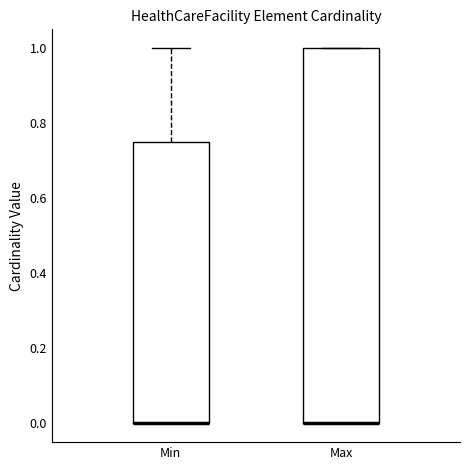

Where is the lower edge of the box for Max on the y-axis? The values are not printed on the chart, so give them approximately, as read against the axis.

0.00